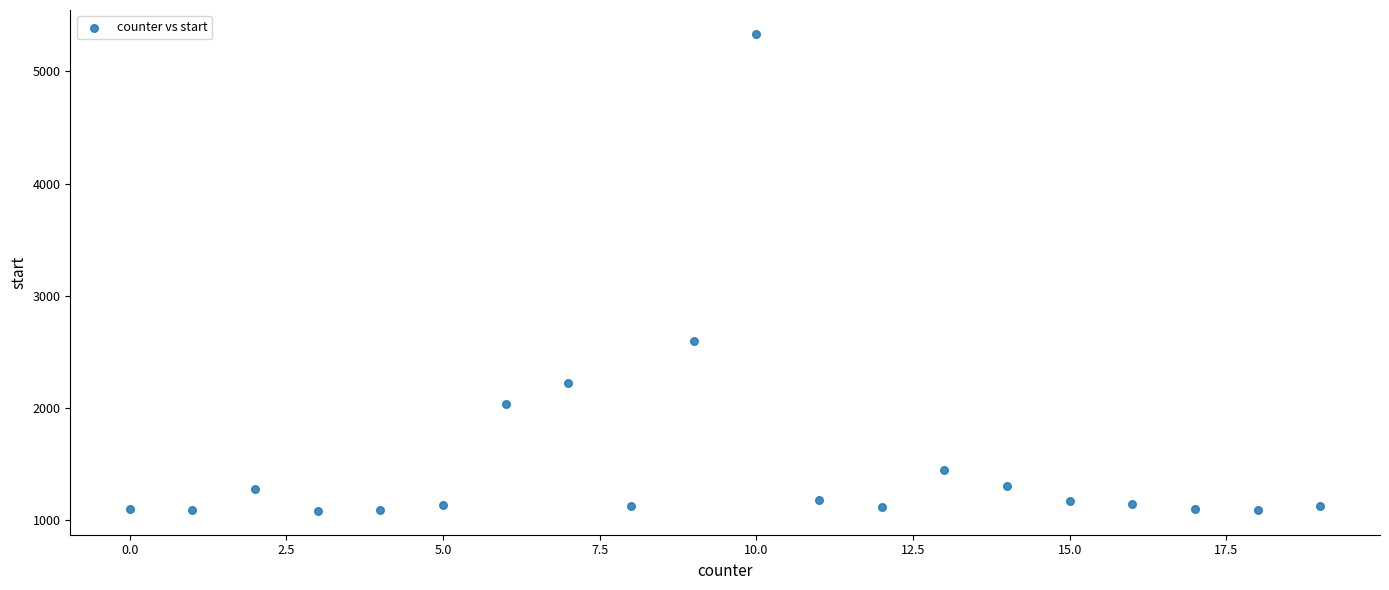

What is the range of X values (max minus min)?

19